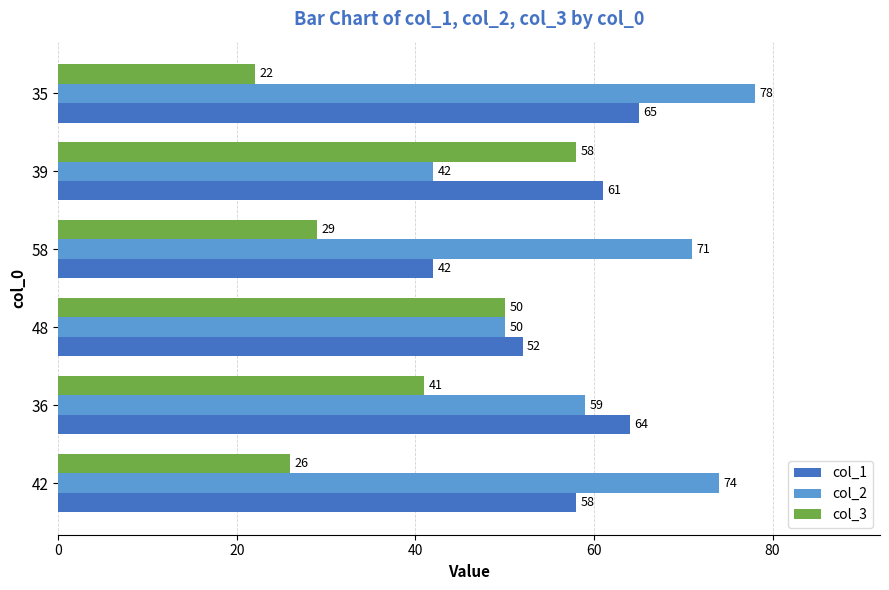

Which category has the lowest value across all series?

35